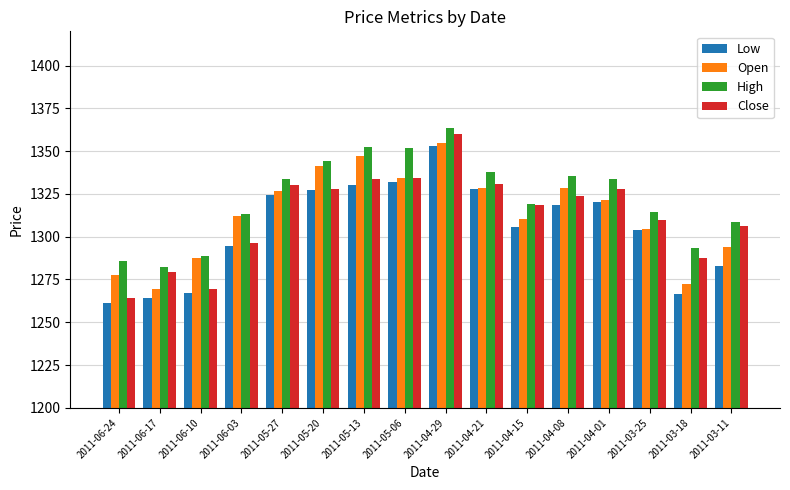

How many data points in Open are above 1321?

8